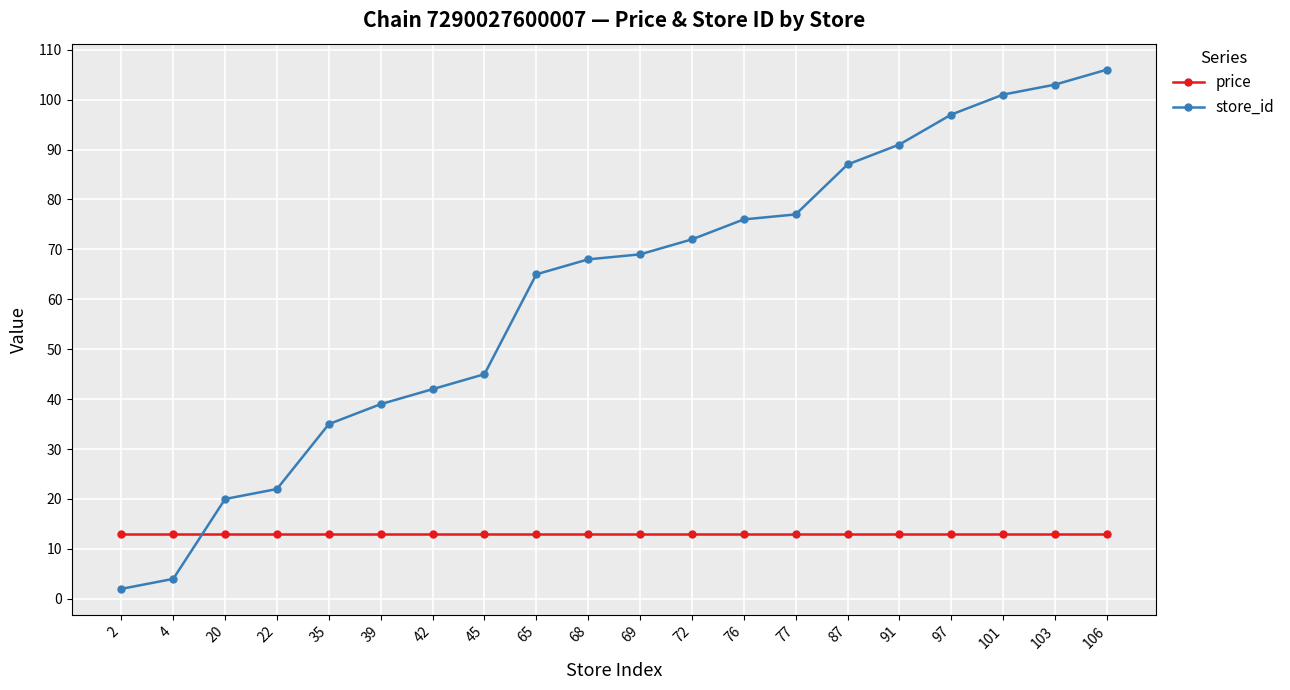

Read the store_id value at 91.

91.0